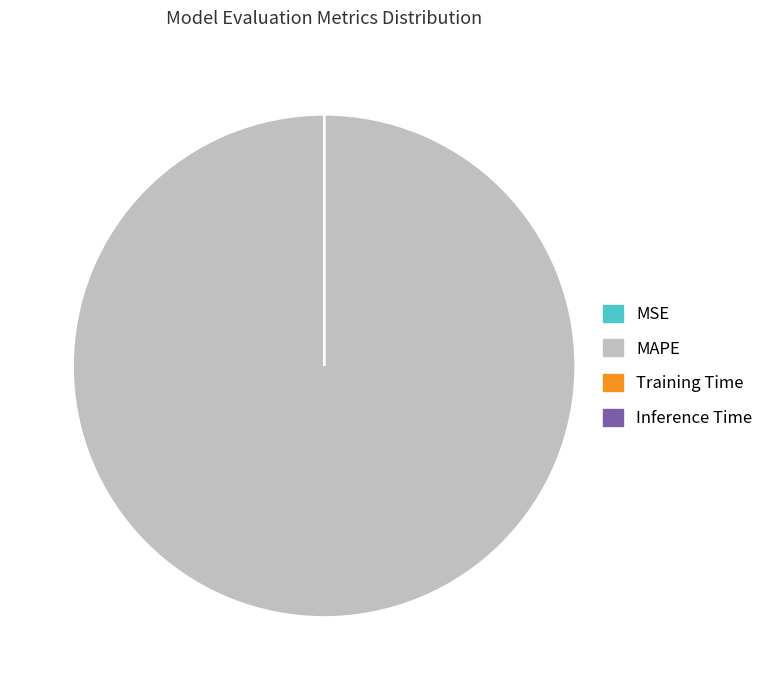

Which category has the biggest portion of the pie?

MAPE